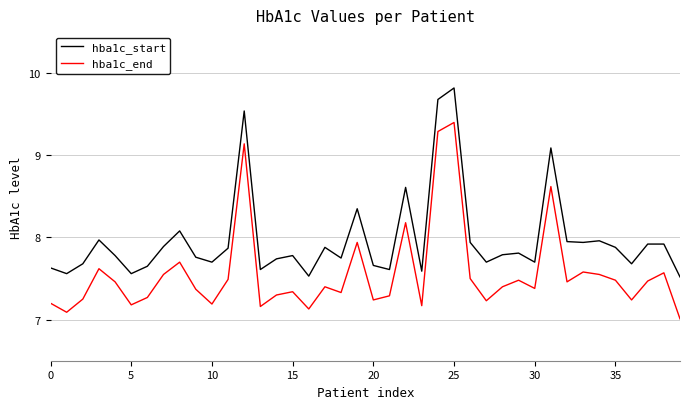

What is the difference between the maximum and minimum values in the hba1c_start series?

2.3